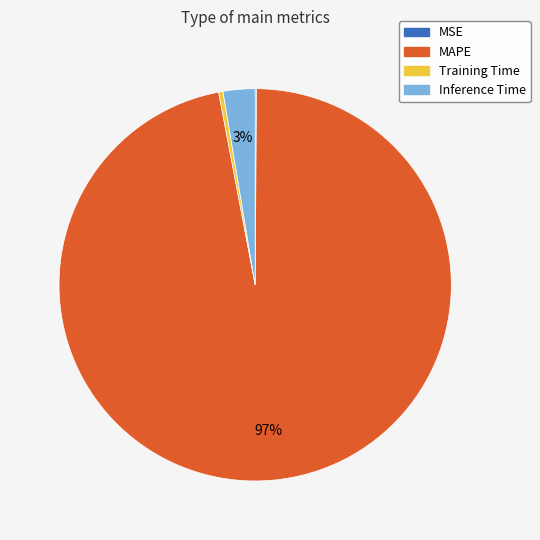

Do MAPE and Training Time together represent more than half of the pie?

Yes